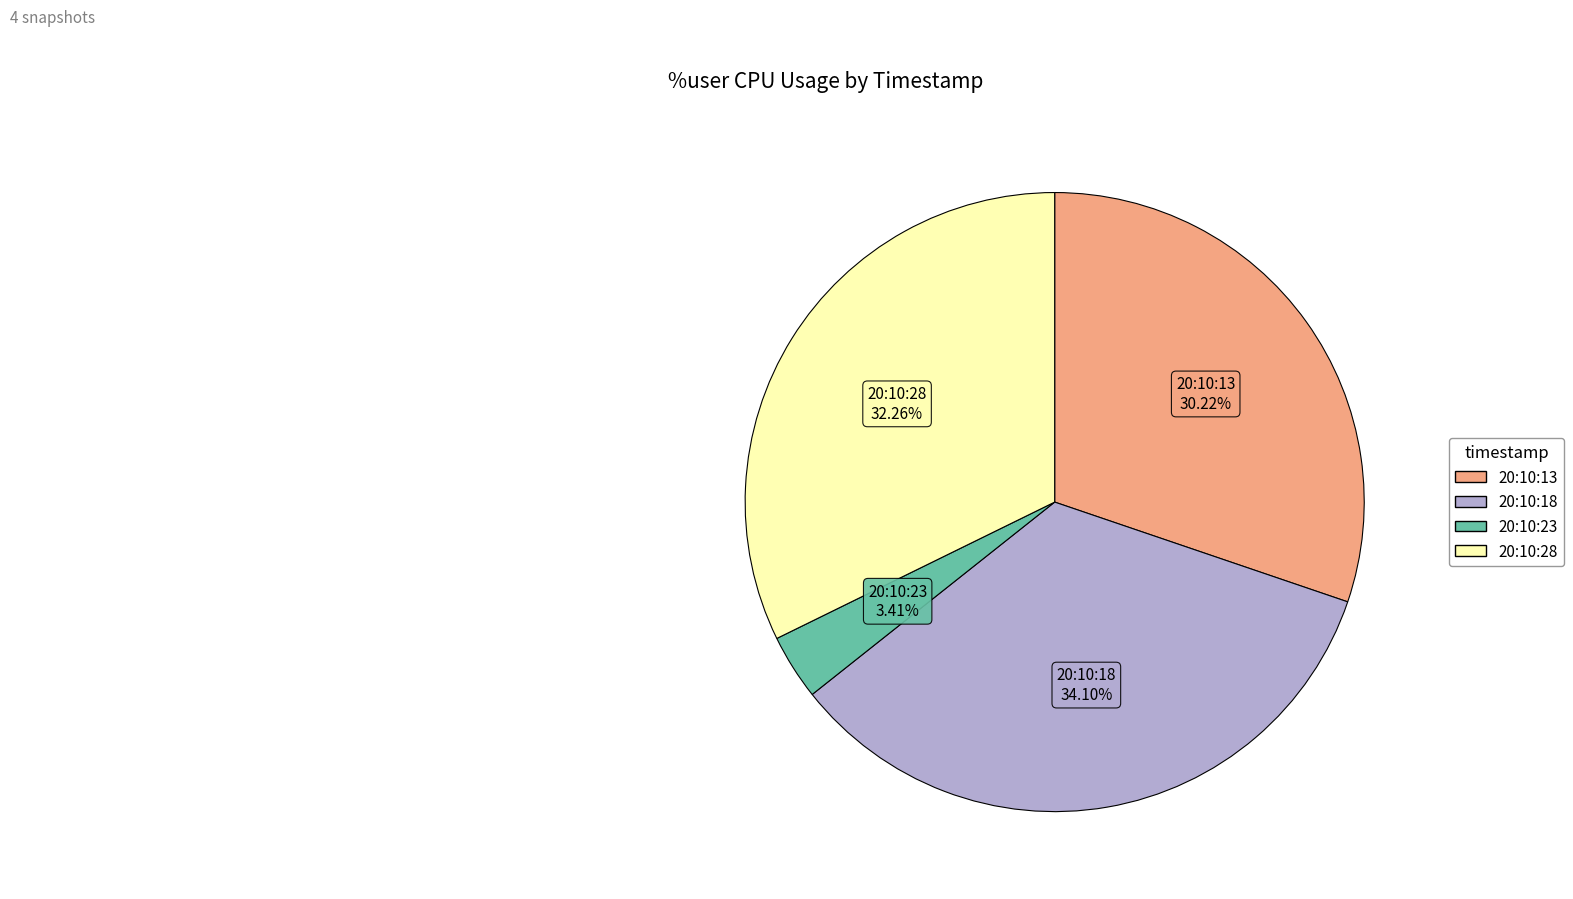

Count the number of slices in the pie.

4